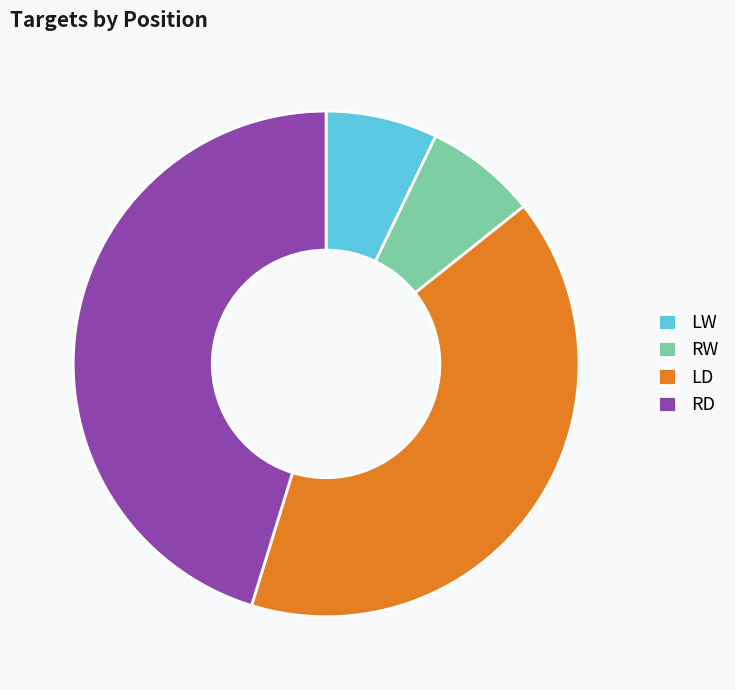

What is the largest slice in the pie chart?

RD